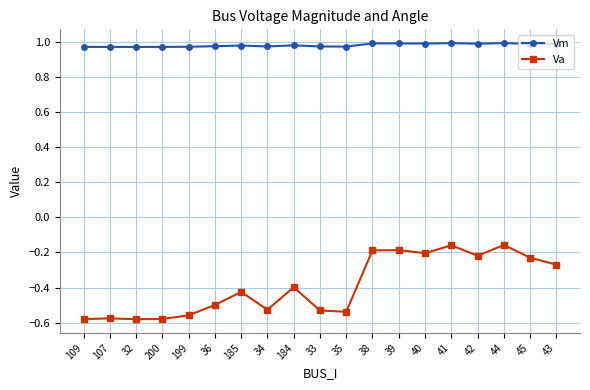

What position from the left is 107?

2